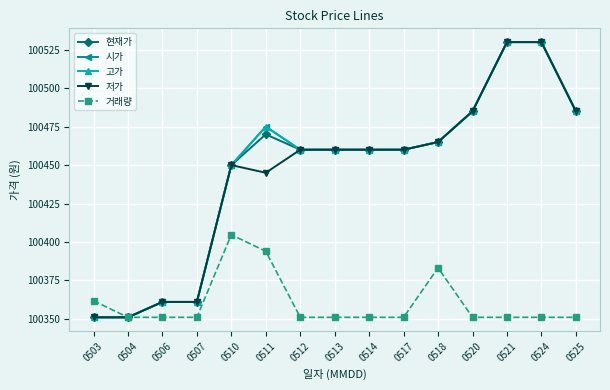

True or false: 현재가 and 시가 cross at least once.

False